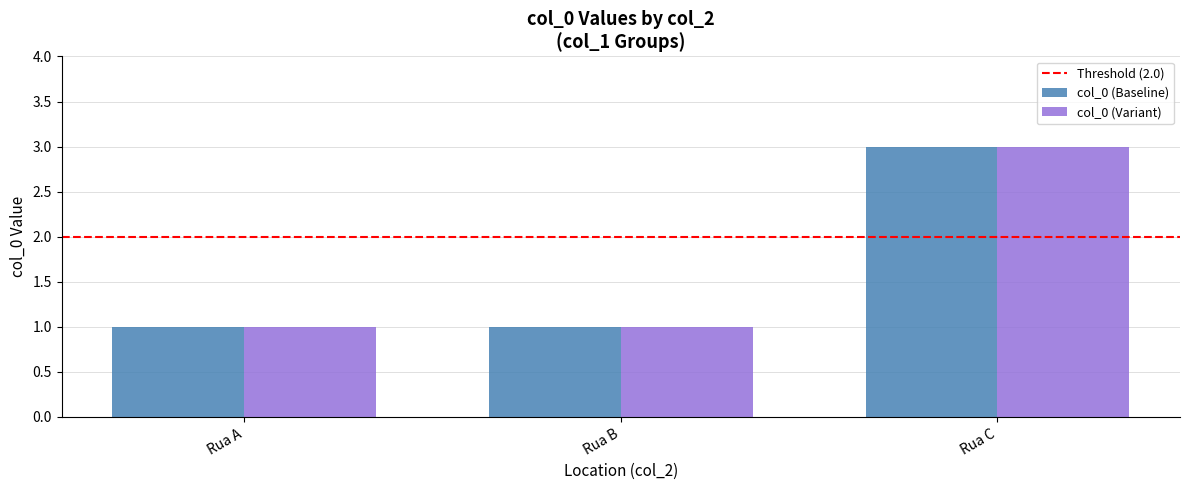

Is it true that col_0 (Baseline) equals 2 at Rua C?

False